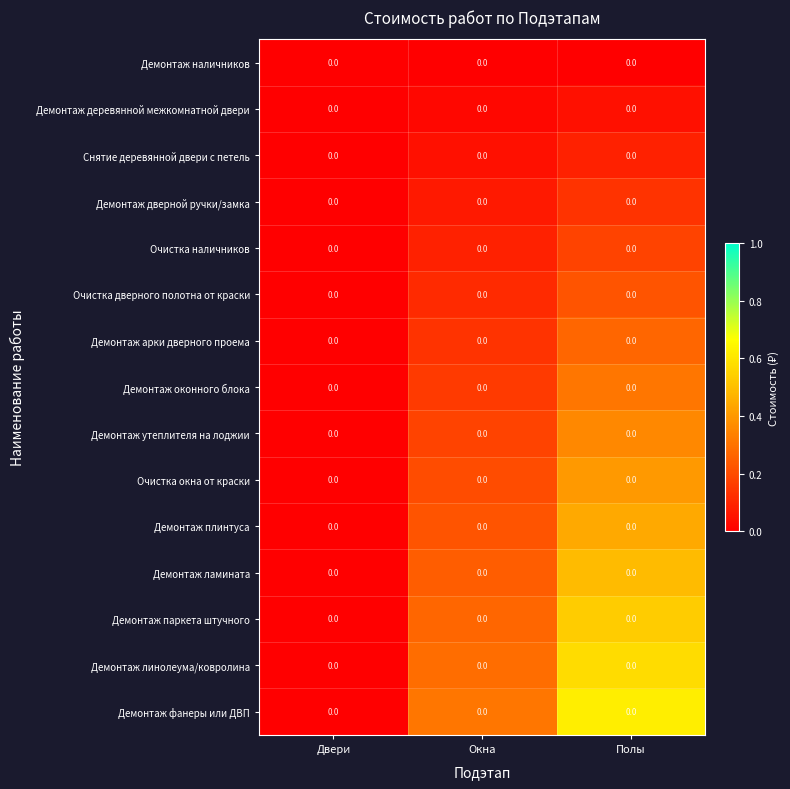

Is it true that Очистка дверного полотна от краски equals 0.0 at Двери?

True